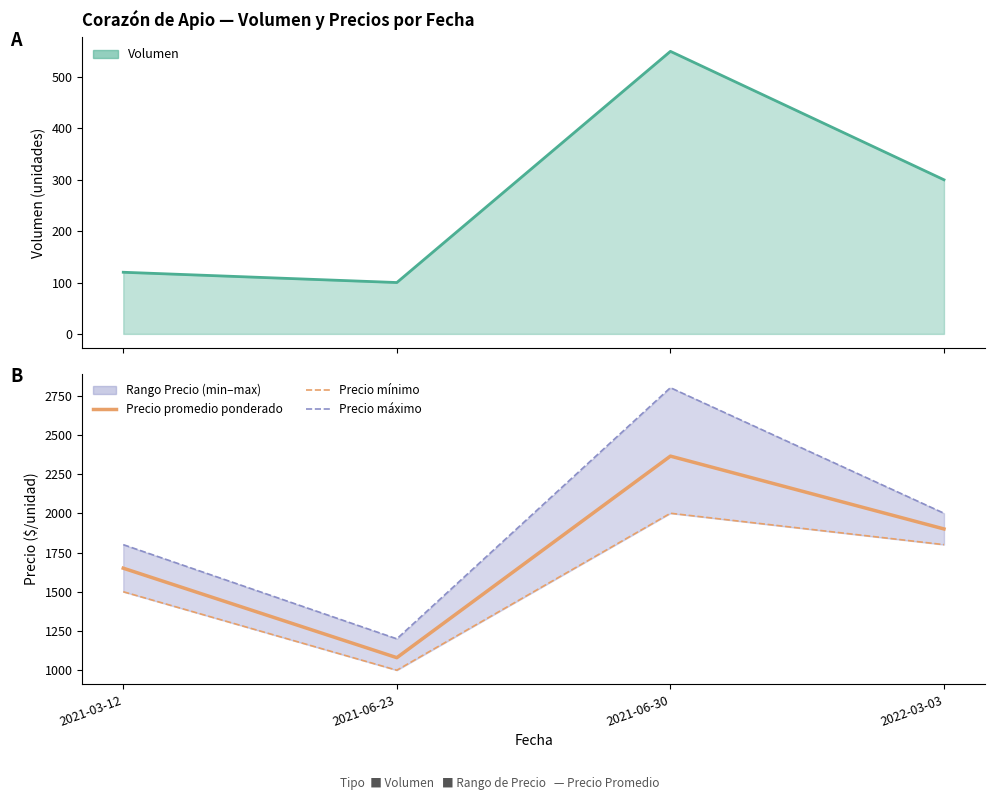

The value of Precio promedio ponderado at 2021-06-30 is 2364. True or false?

True